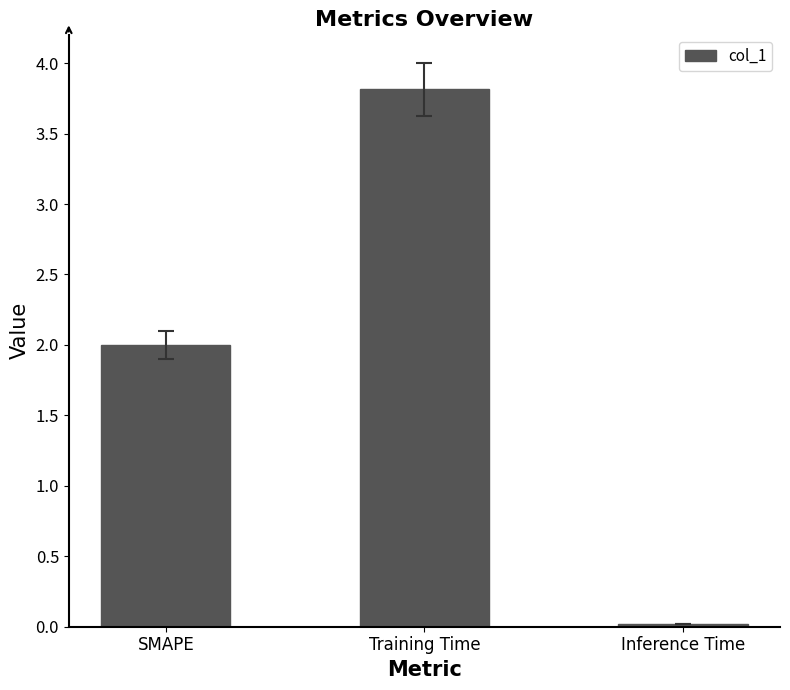

What is the difference between the maximum and second lowest values?

1.8